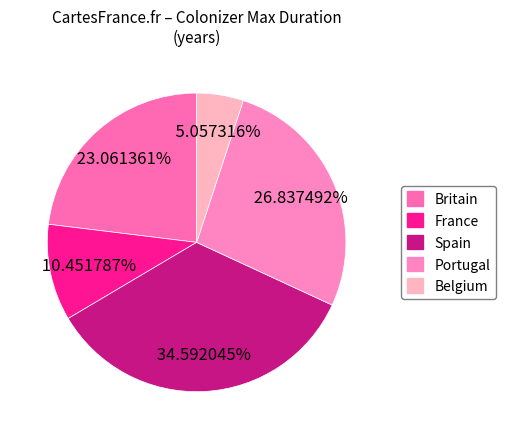

What percentage is the France slice, to the nearest percent?

10%